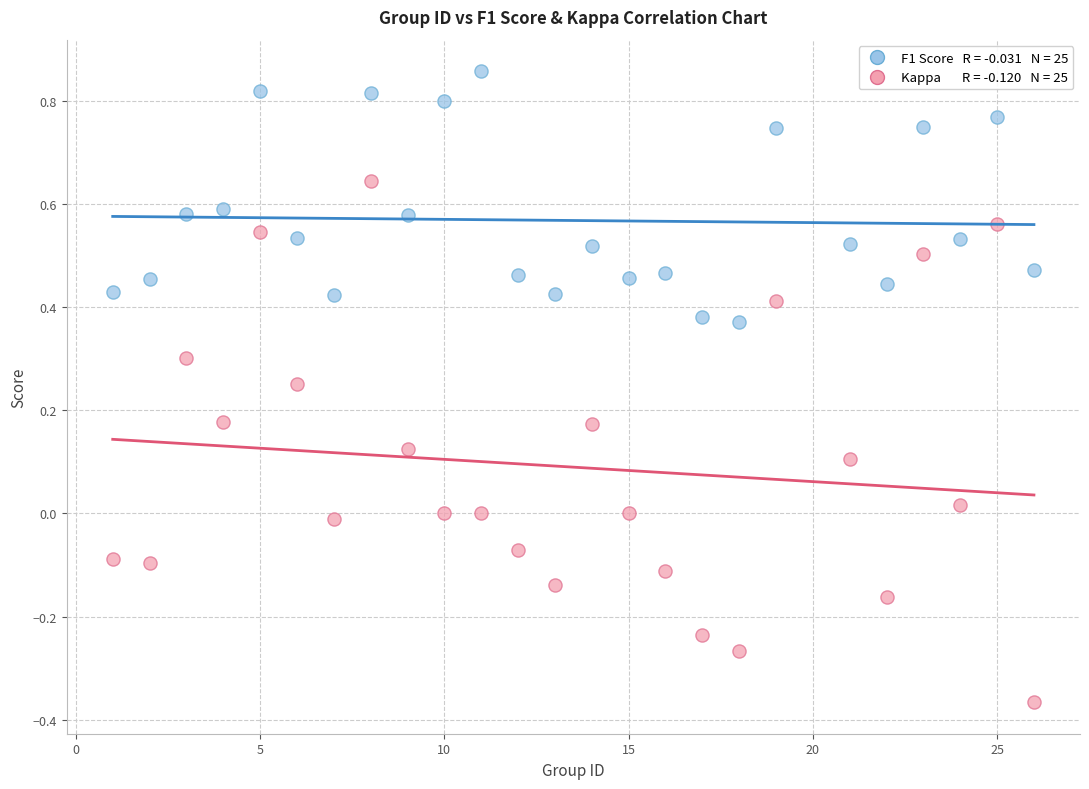

Across all data points, what is the range of X values (max minus min)?

25.0